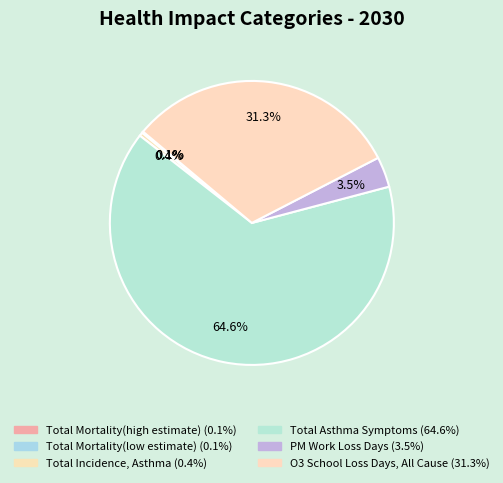

Combined, what portion of the pie is Total Mortality(high estimate) and Total Mortality(low estimate)?

0.2%